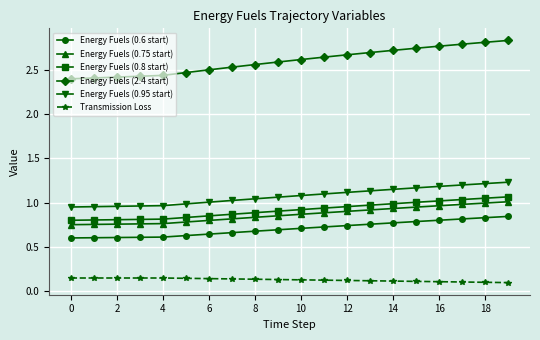

Rank the series by their maximum value, from highest to lowest.

Energy Fuels (2.4 start), Energy Fuels (0.95 start), Energy Fuels (0.8 start), Energy Fuels (0.75 start), Energy Fuels (0.6 start), Transmission Loss